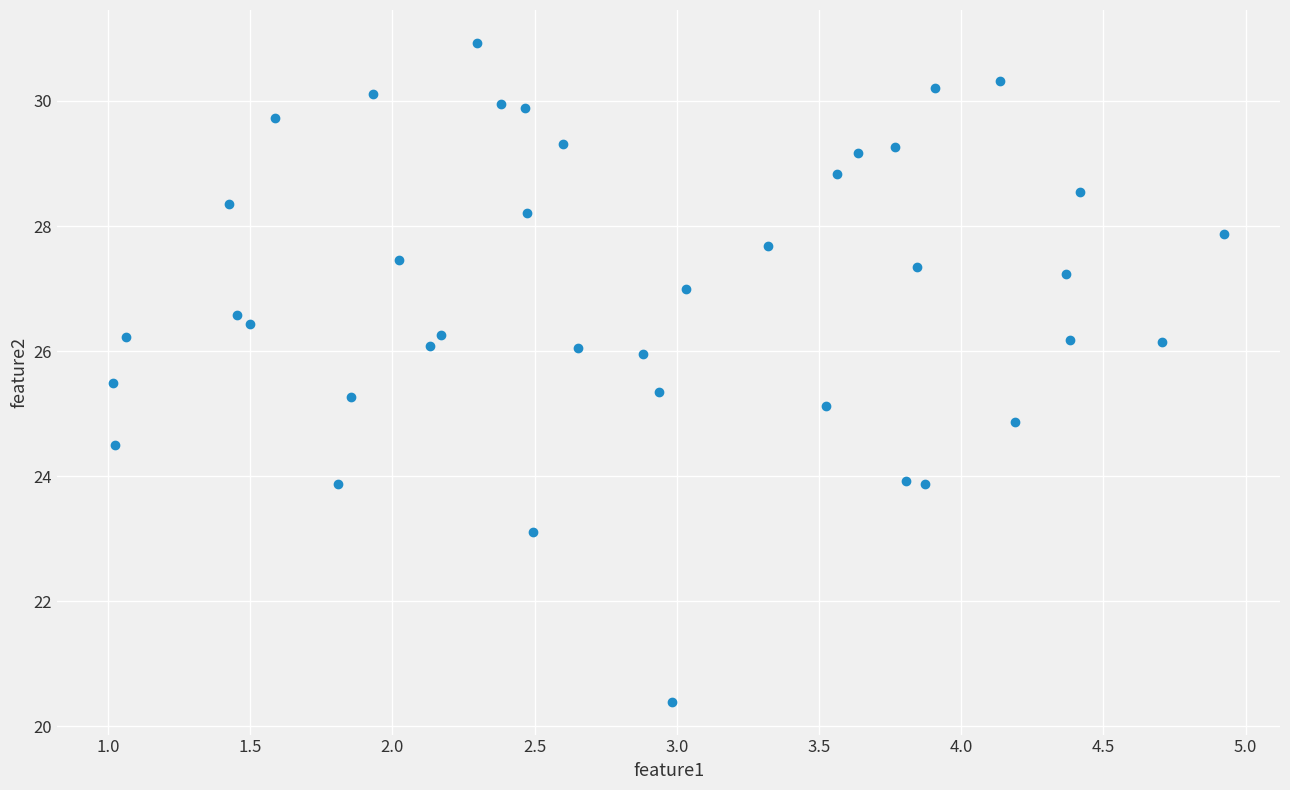

What is the range of Y values (max minus min)?

10.5